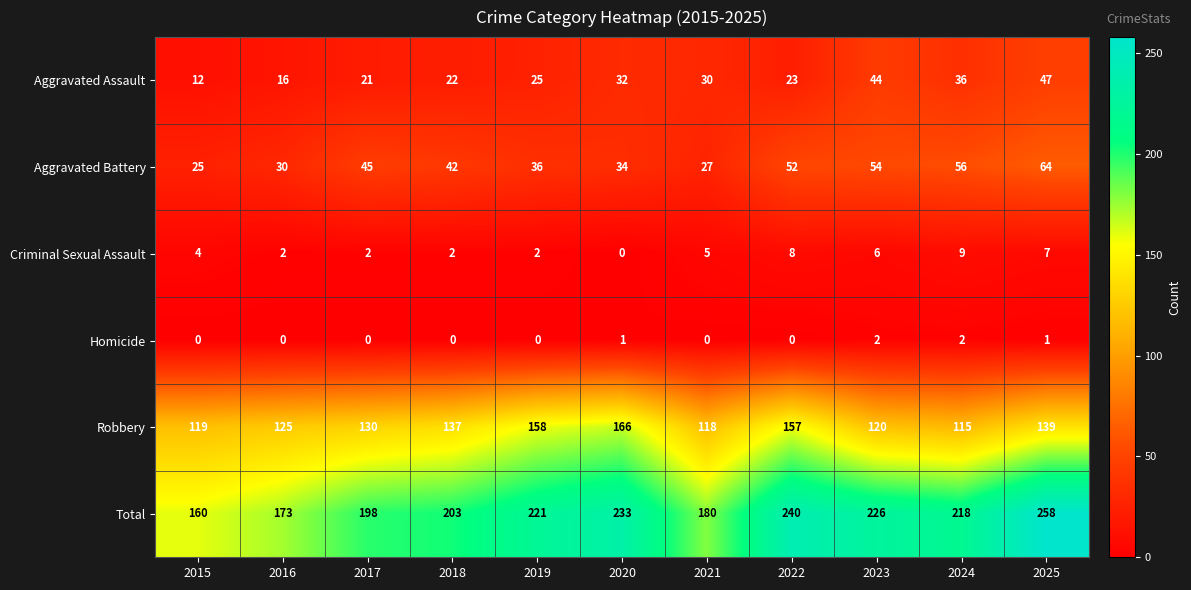

What is the difference between the Aggravated Assault values at 2021 and 2023?

14